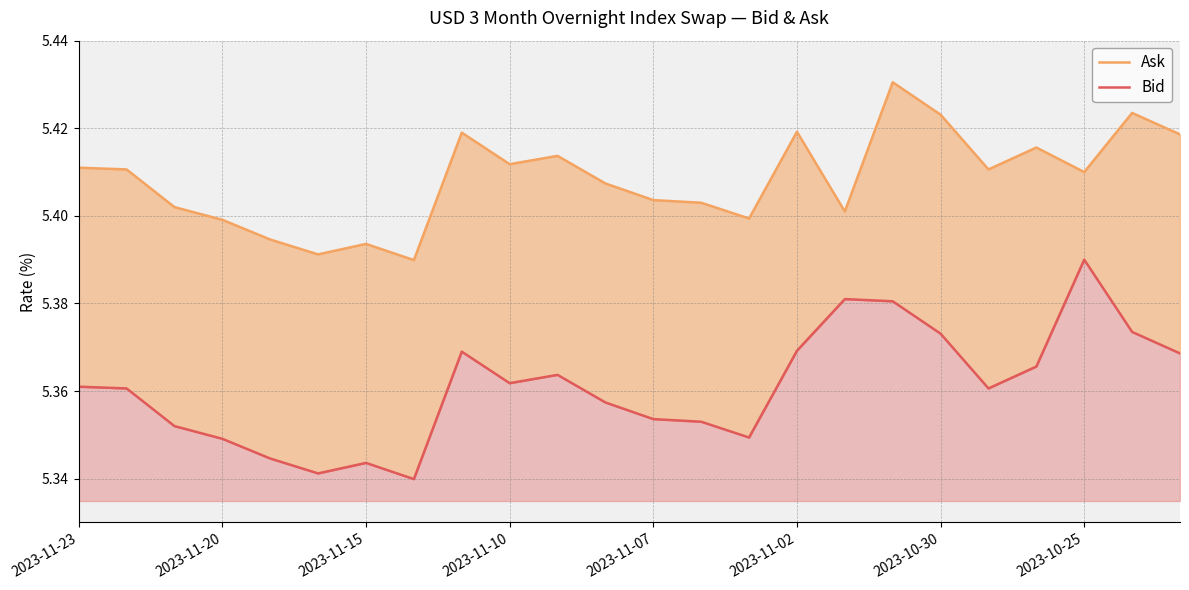

Reading left to right, transcribe all the data shown in this chart.

Ask: 5.4	5.4	5.4	5.4	5.4	5.4	5.4	5.4	5.4	5.4	5.4	5.4	5.4	5.4	5.4	5.4	5.4	5.4	5.4	5.4	5.4	5.4	5.4	5.4
Bid: 5.4	5.4	5.4	5.3	5.3	5.3	5.3	5.3	5.4	5.4	5.4	5.4	5.4	5.4	5.3	5.4	5.4	5.4	5.4	5.4	5.4	5.4	5.4	5.4